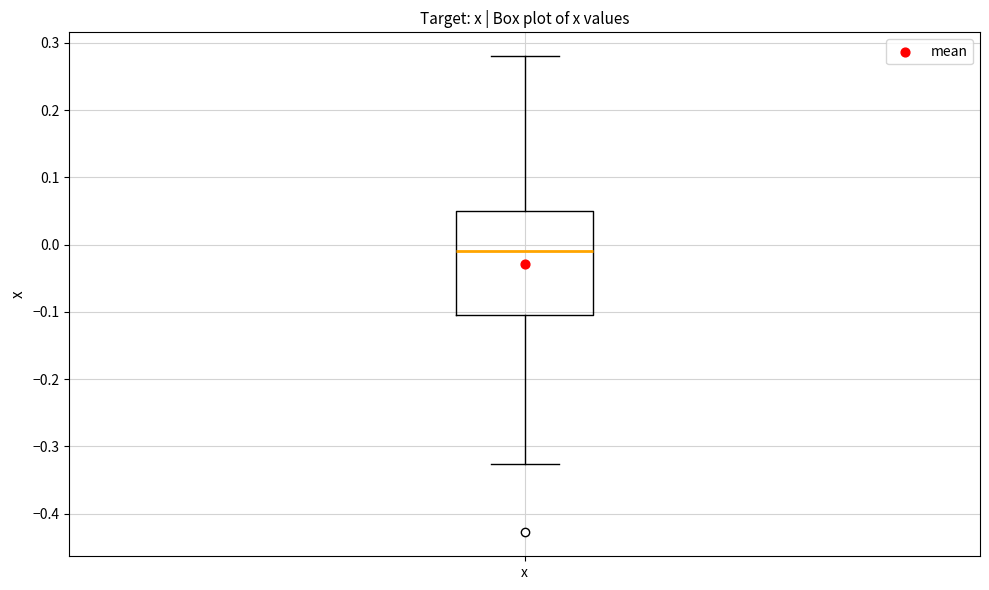

Where does the upper whisker of the box for x end on the y-axis? The values are not printed on the chart, so give them approximately, as read against the axis.

0.28